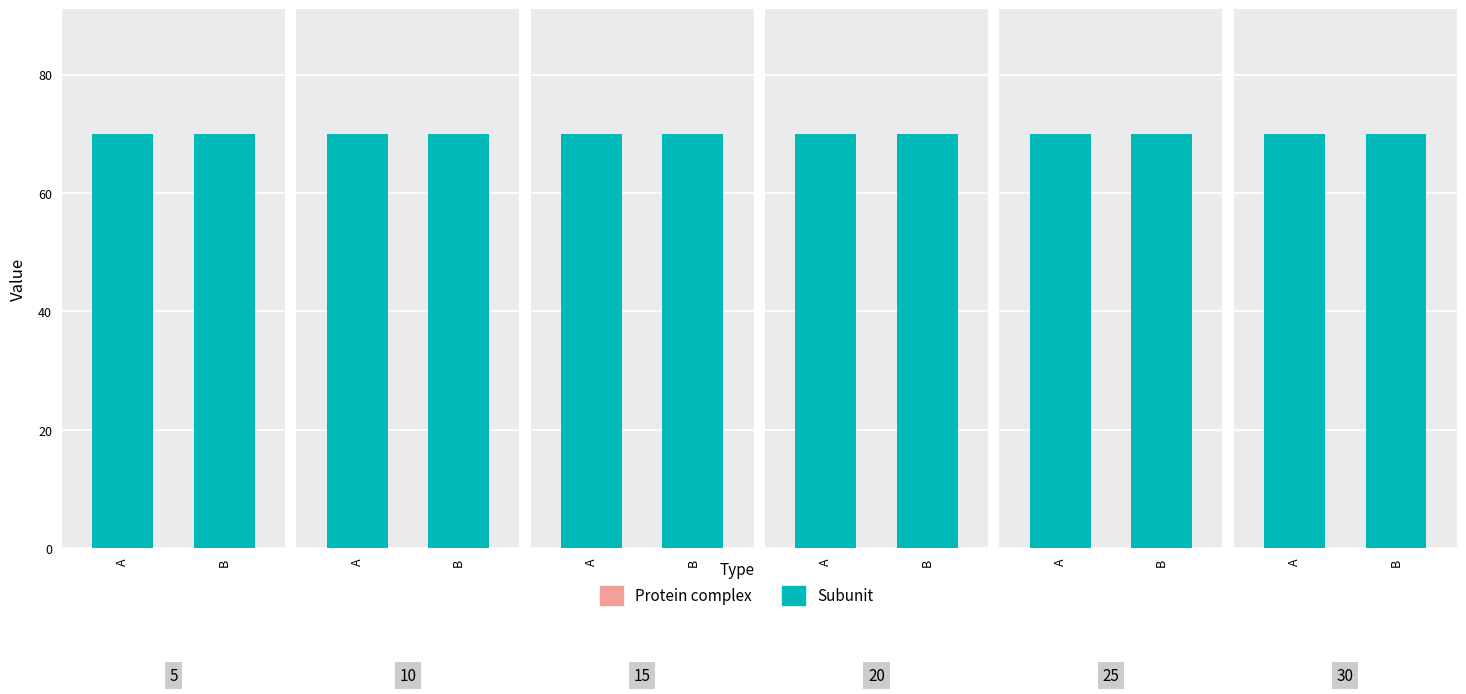

At which label is col_0 closest to 70?

A